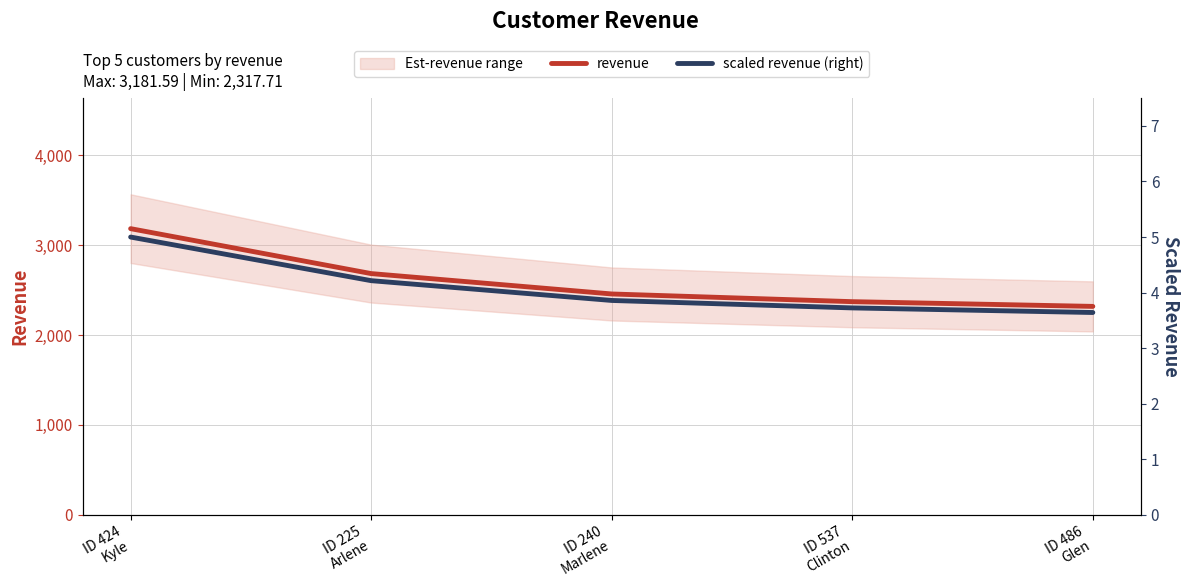

Reading left to right, what are all the values shown in this chart?

revenue: 3181.6	2682.2	2455.7	2370.2	2317.7
scaled revenue (right): 5.0	4.2	3.9	3.7	3.6